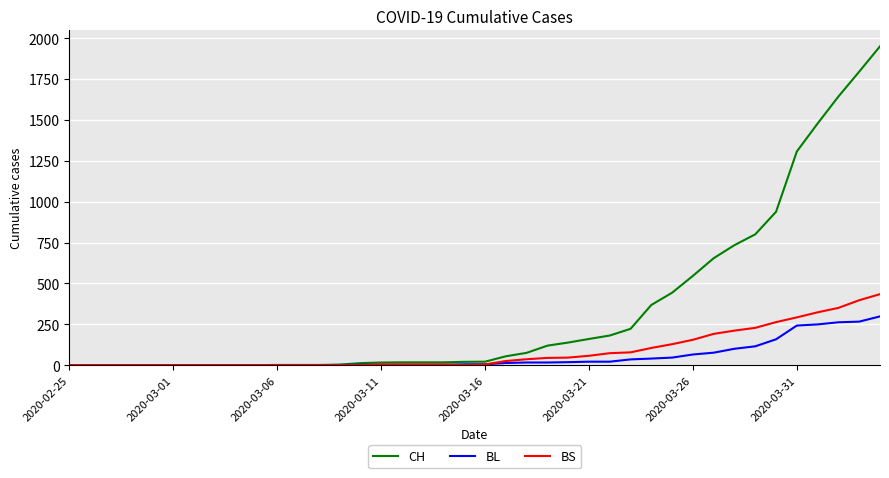

What is the average value of the BL series?

52